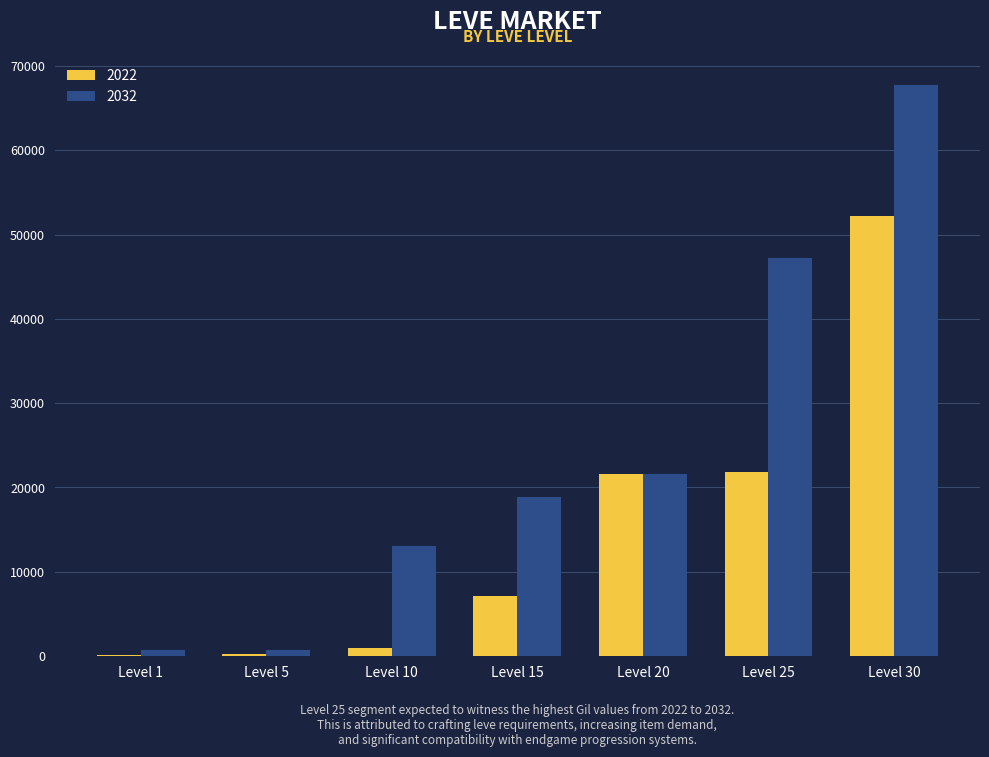

Where is 2022 nearest to the value 26190?

Level 25